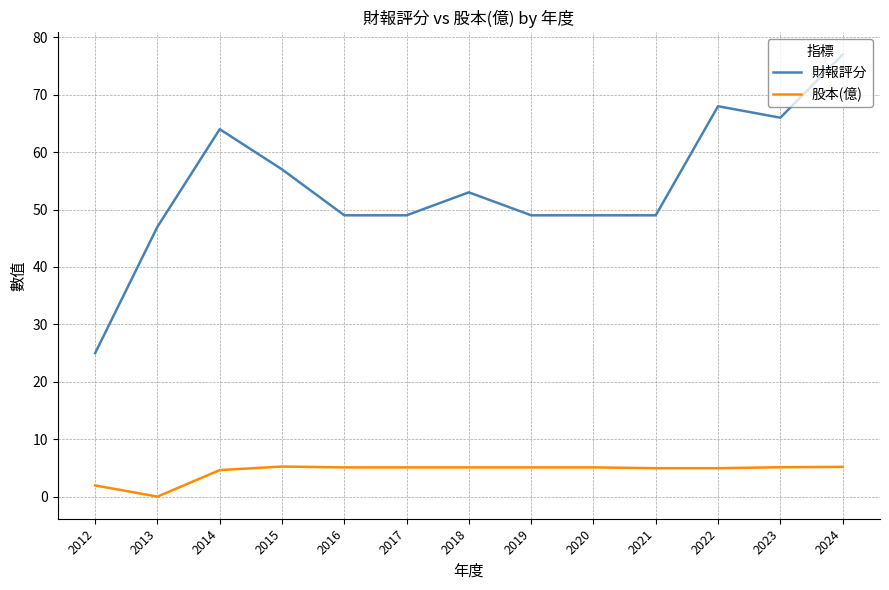

Between 2014 and 2021, which series saw the biggest shift?

財報評分